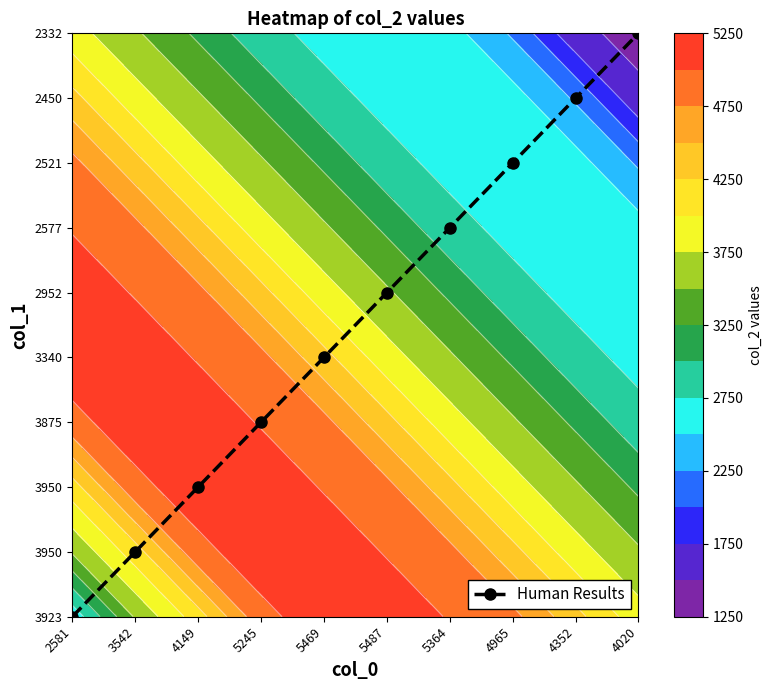

At which category does the chart reach its minimum across all series?

2581